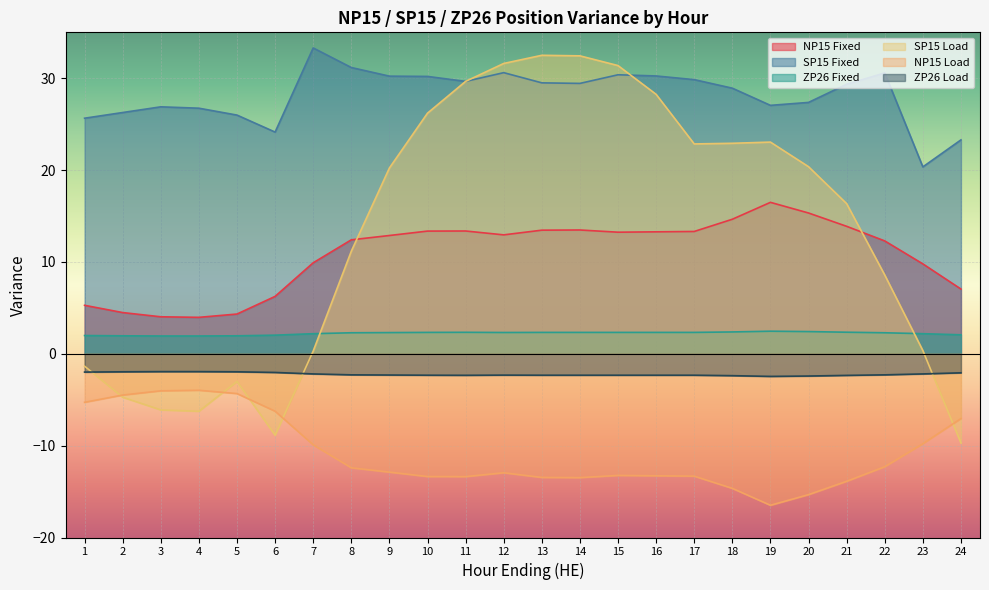

How many interior local valleys does the ZP26 Fixed series have?

1